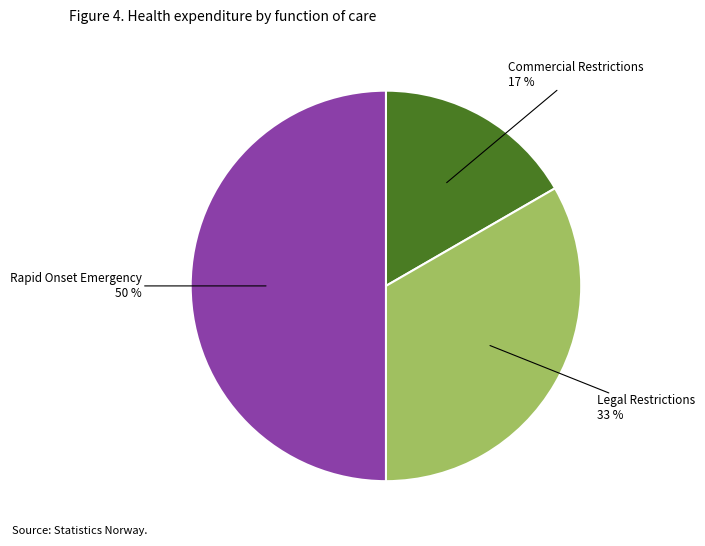

Count the number of slices in the pie.

3